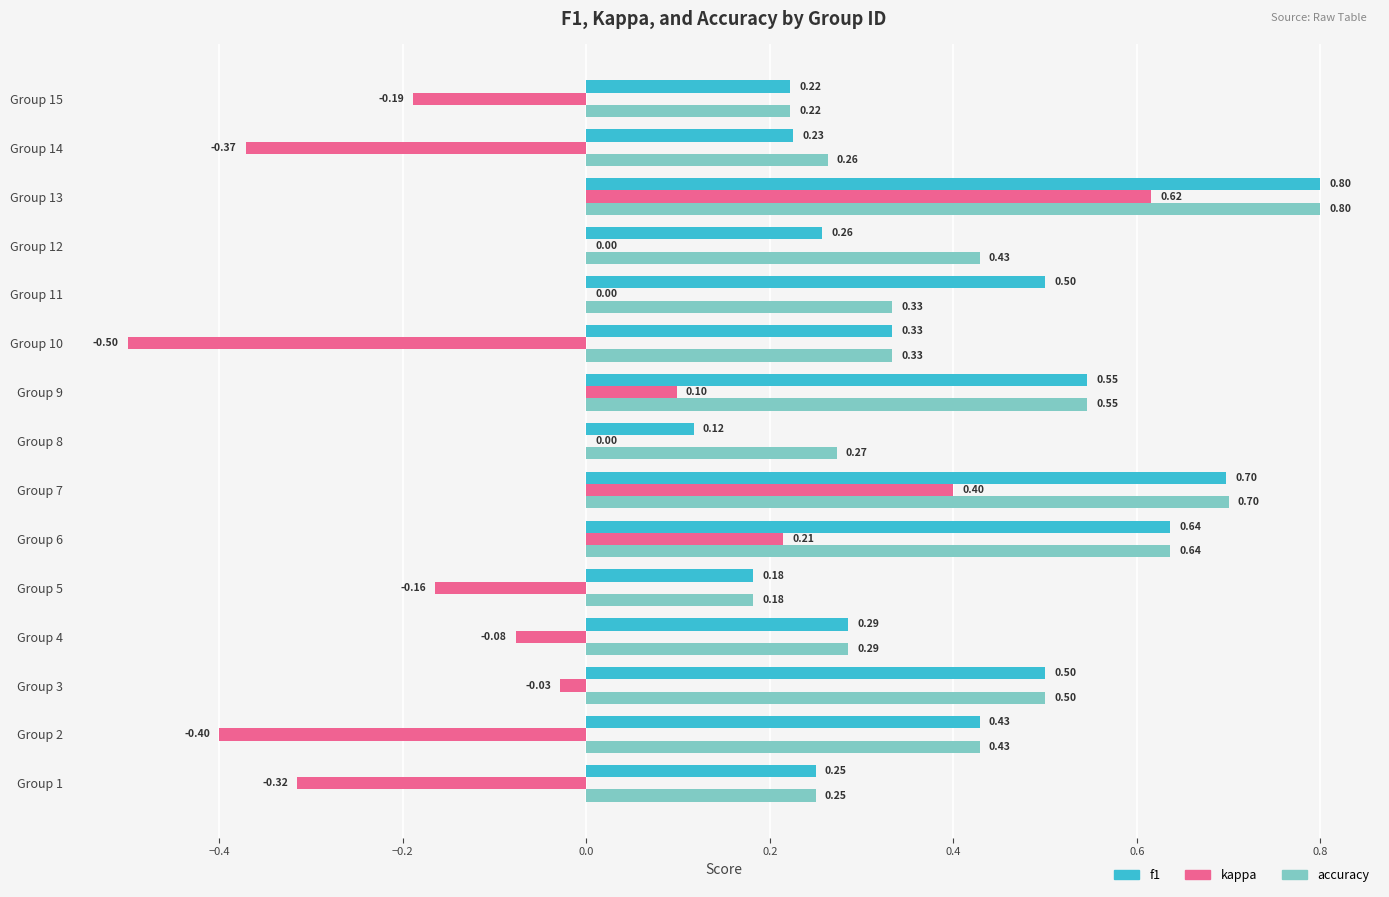

Count the number of categories in the chart.

15